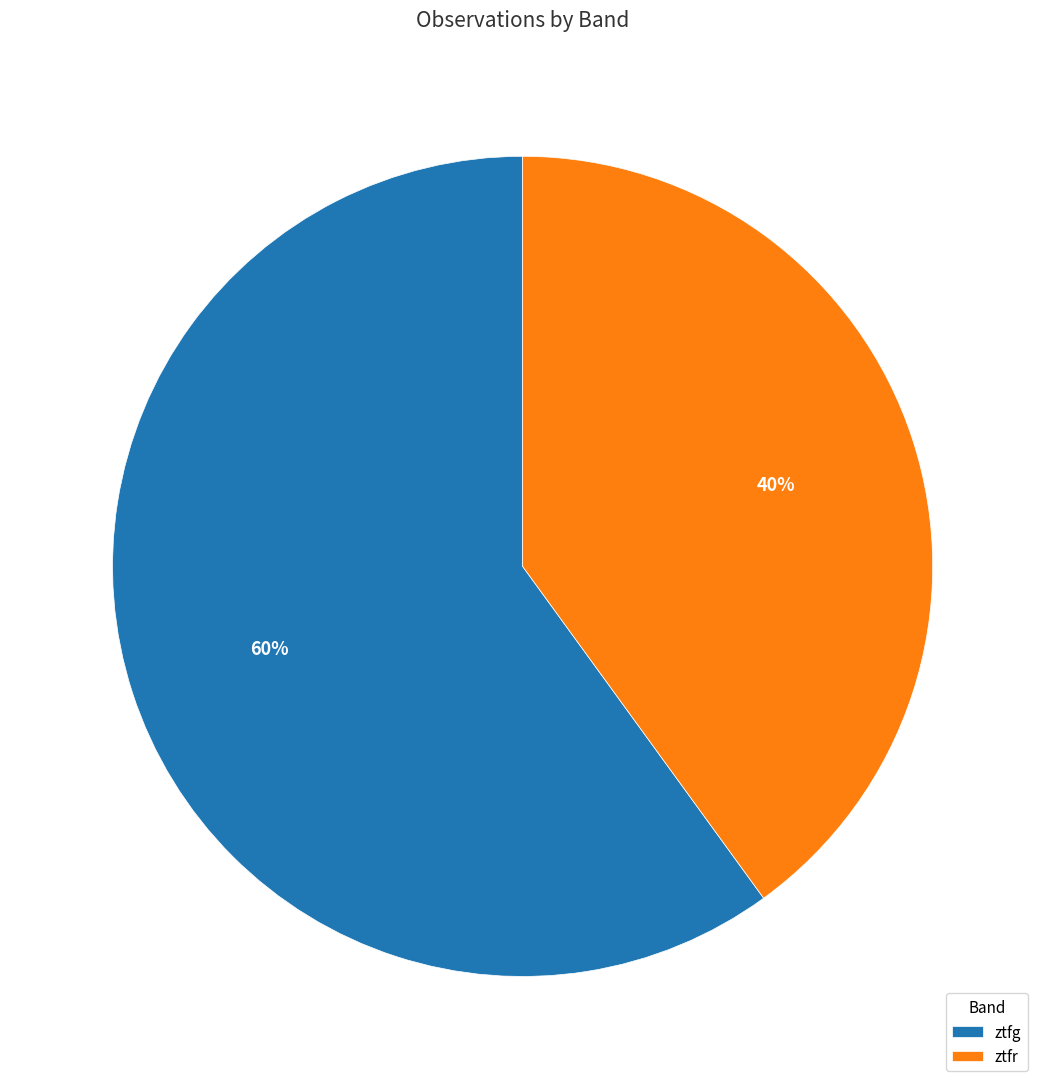

The ztfr slice represents 54% of the pie. True or false?

False